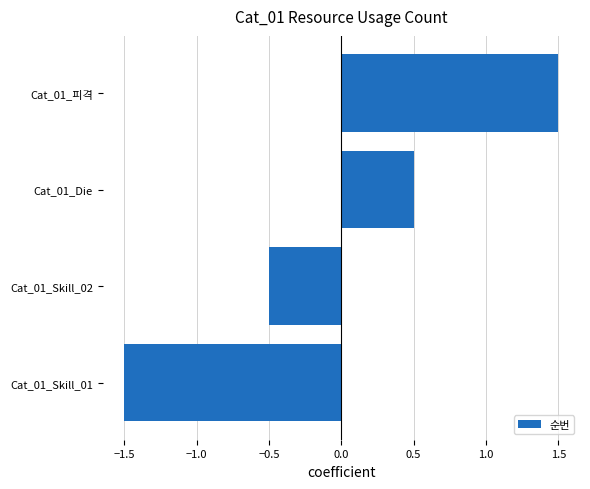

What is the minimum value shown in the chart?

-1.5